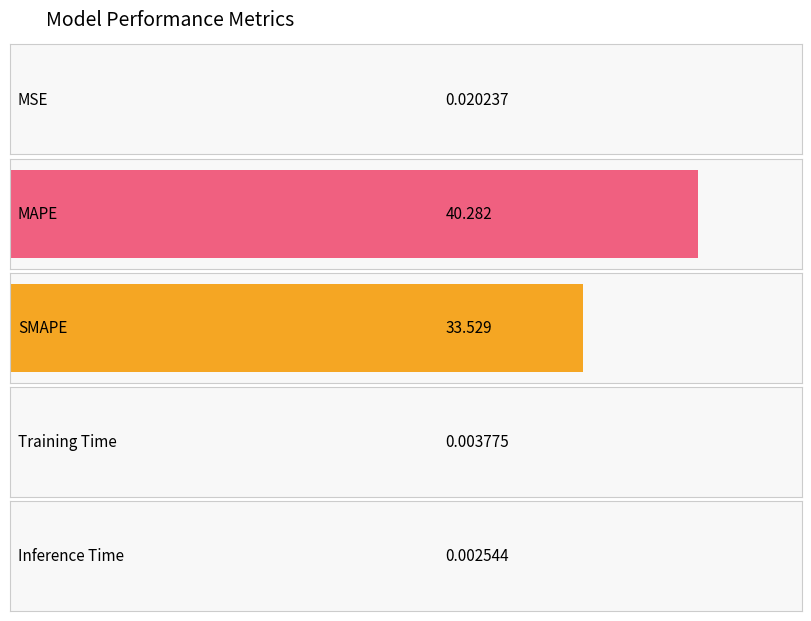

Reading left to right, what are all the values shown in this chart?

MSE=0.0	MAPE=40.3	SMAPE=33.5	Training Time=0.0	Inference Time=0.0